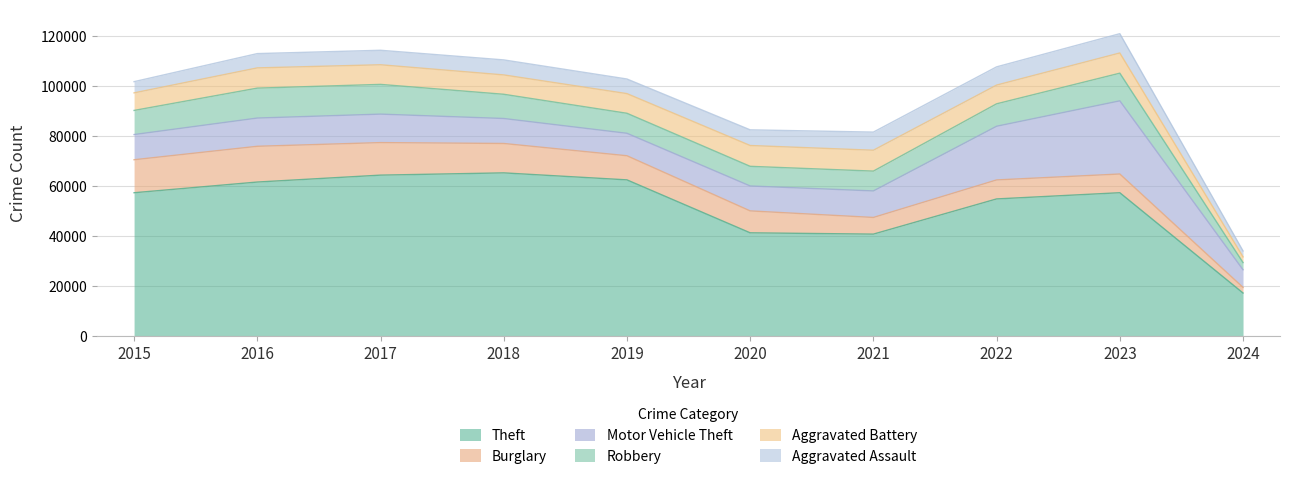

Between 2023 and 2019, which is larger?

2019